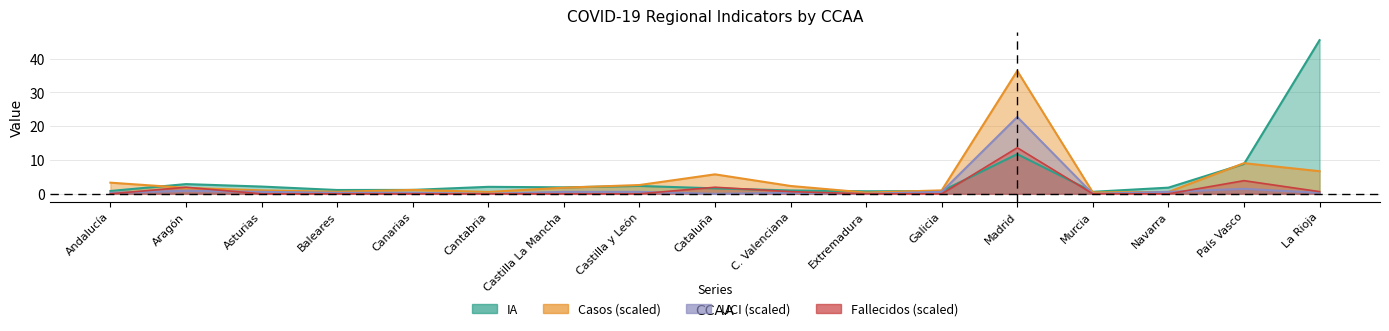

At which category is the sum across all series the highest?

Madrid